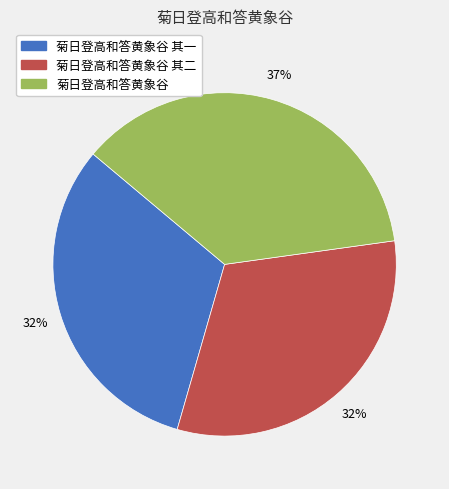

Is there any slice that represents more than half of the pie?

No